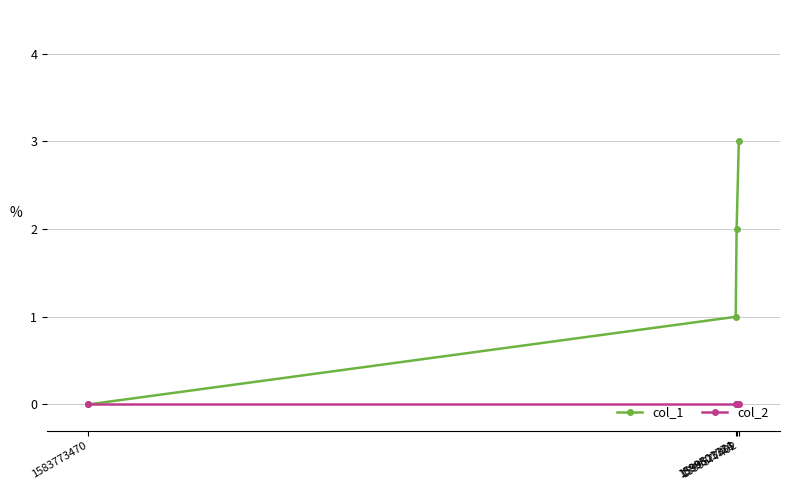

What is the greatest value displayed?

3